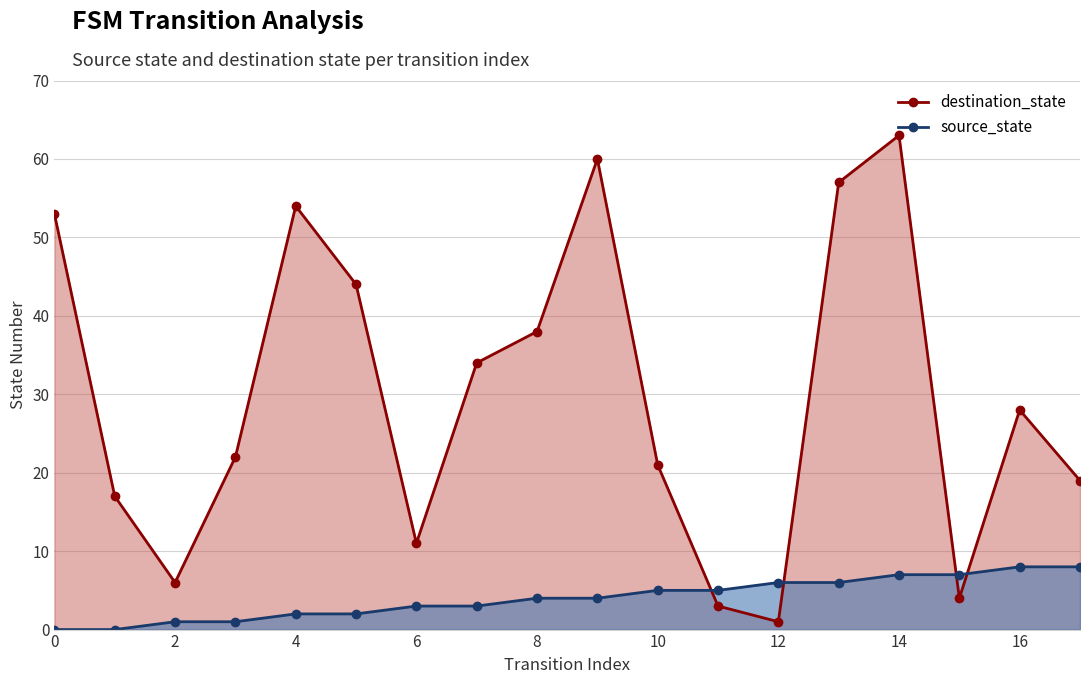

True or false: there are more than 1 points higher than both neighbors.

False